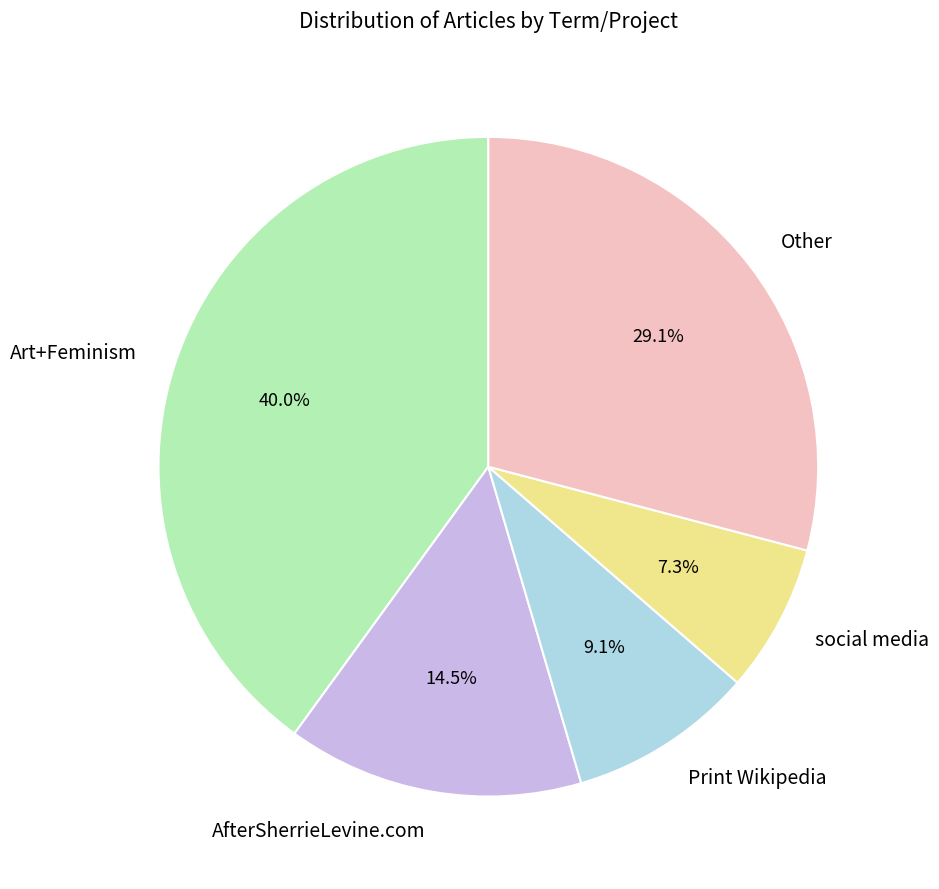

To the nearest percent, what percentage of the pie is Print Wikipedia?

9%